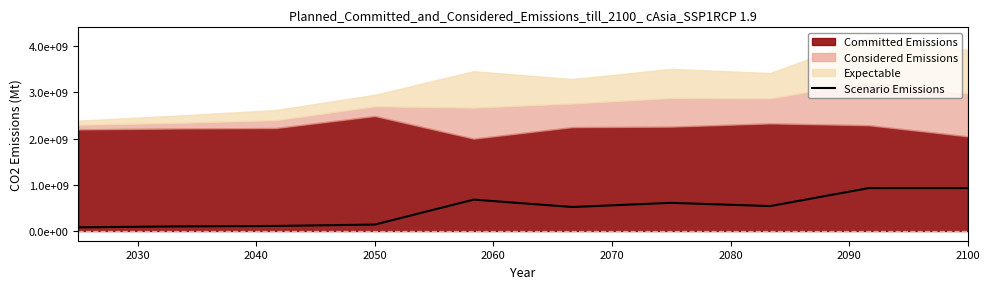

True or false: there are more than 2 points higher than both neighbors.

False